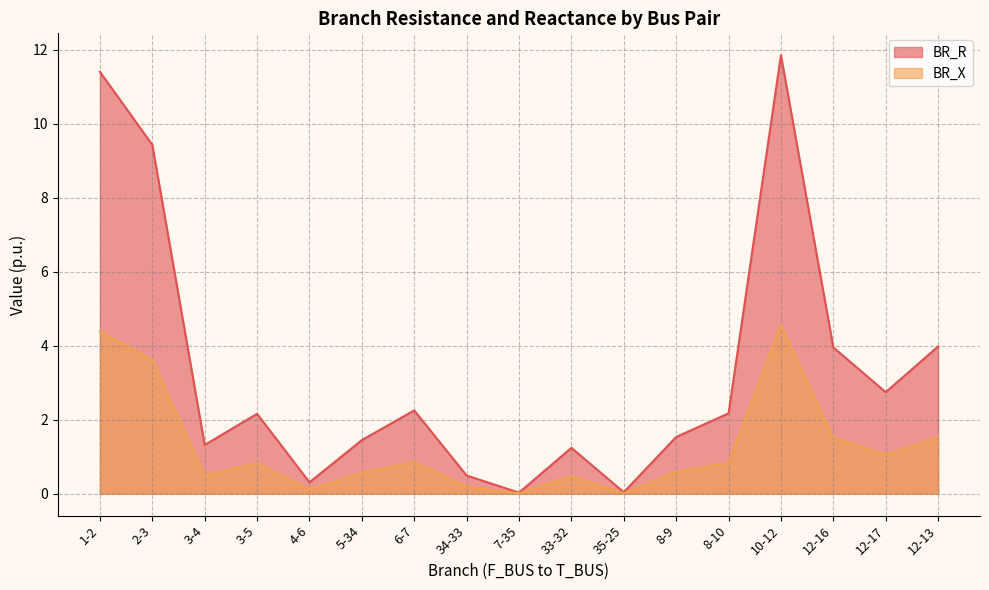

Rank the series by their average value, from lowest to highest.

BR_X, BR_R